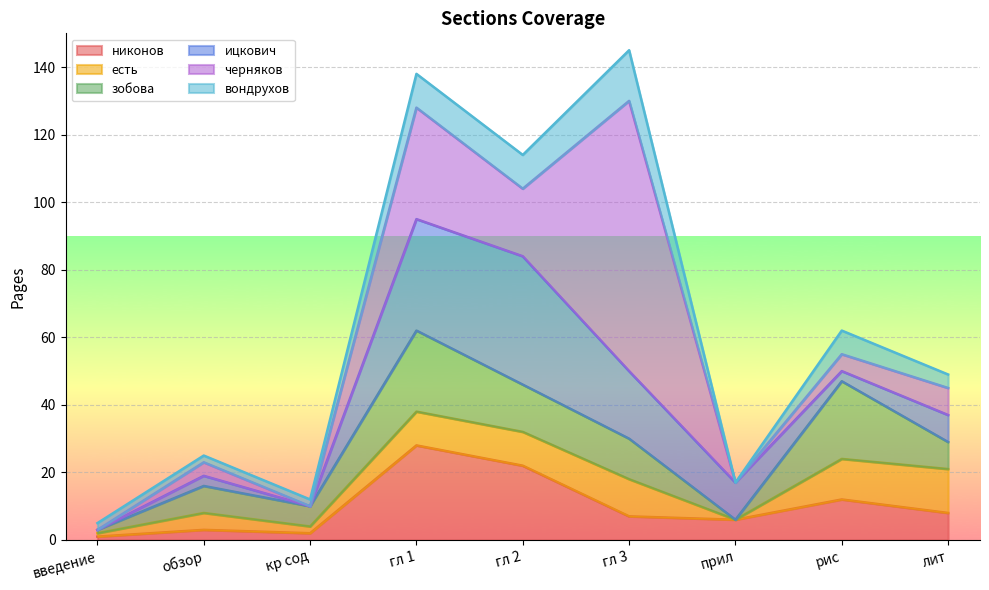

Is the value of зобова at обзор greater than the value of ицкович at лит?

No